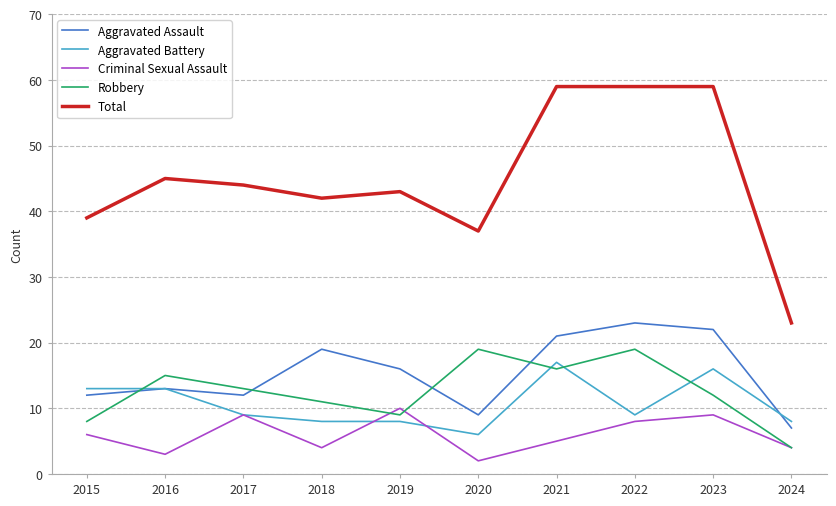

Reading left to right, transcribe all the data shown in this chart.

Aggravated Assault: 12	13	12	19	16	9	21	23	22	7
Aggravated Battery: 13	13	9	8	8	6	17	9	16	8
Criminal Sexual Assault: 6	3	9	4	10	2	5	8	9	4
Robbery: 8	15	13	11	9	19	16	19	12	4
Total: 39	45	44	42	43	37	59	59	59	23